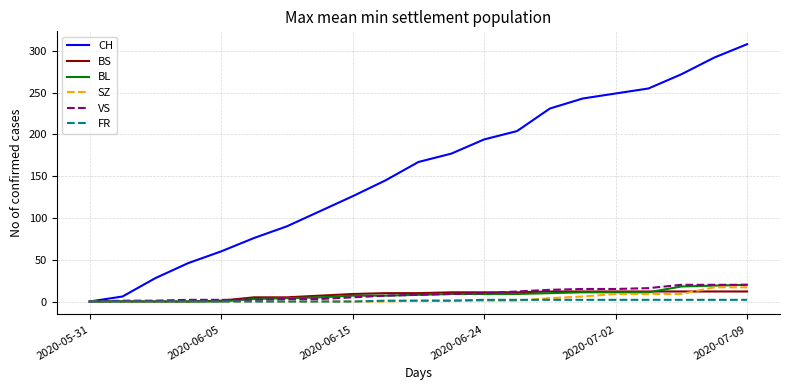

What are all the series names shown in the legend?

CH, BS, BL, SZ, VS, FR